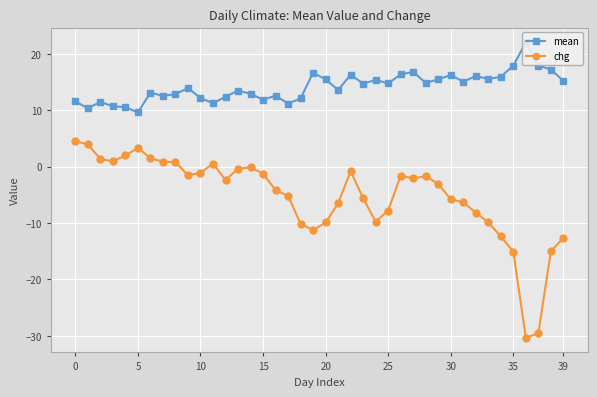

What is the value of the mean point at the 6th from the left?

9.6